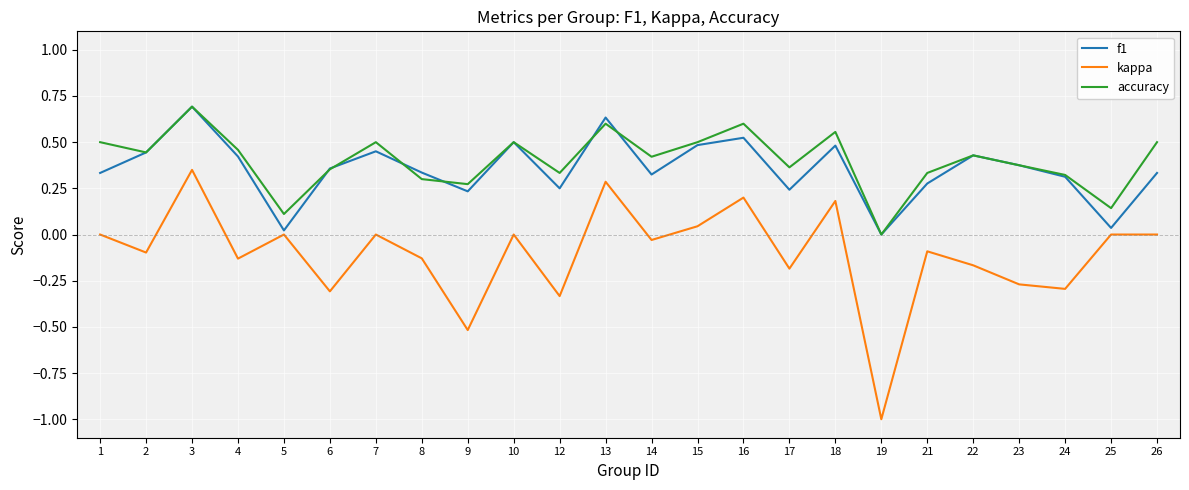

True or false: kappa and f1 cross at least once.

False